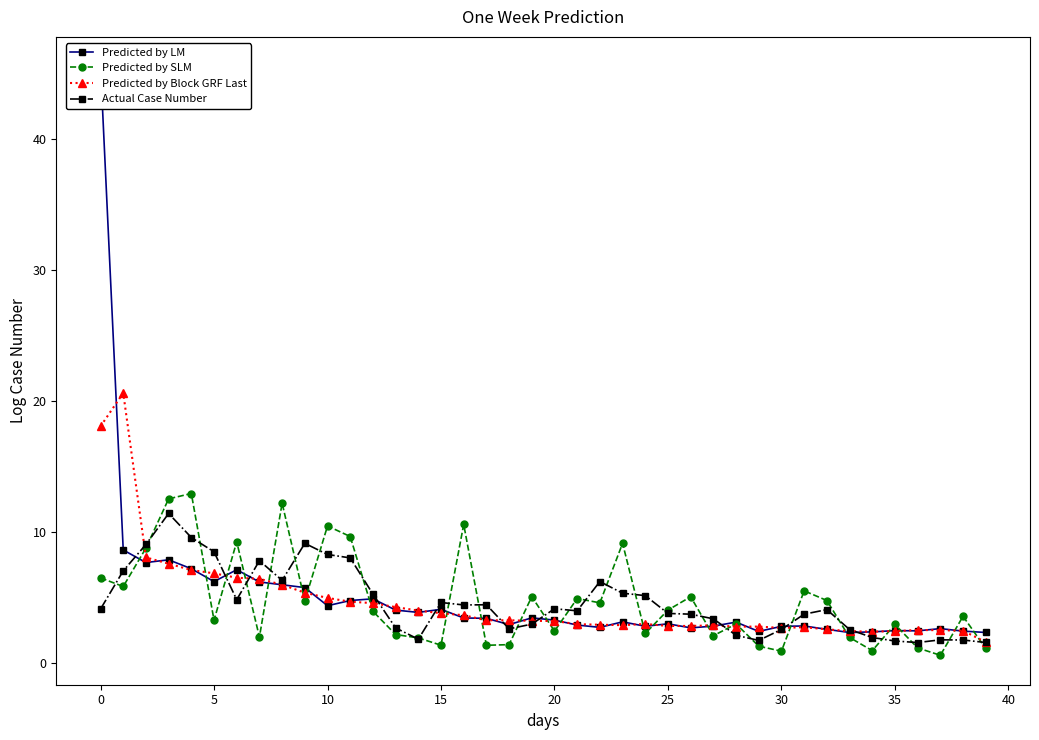

At how many categories does at least one series exceed 44?

1